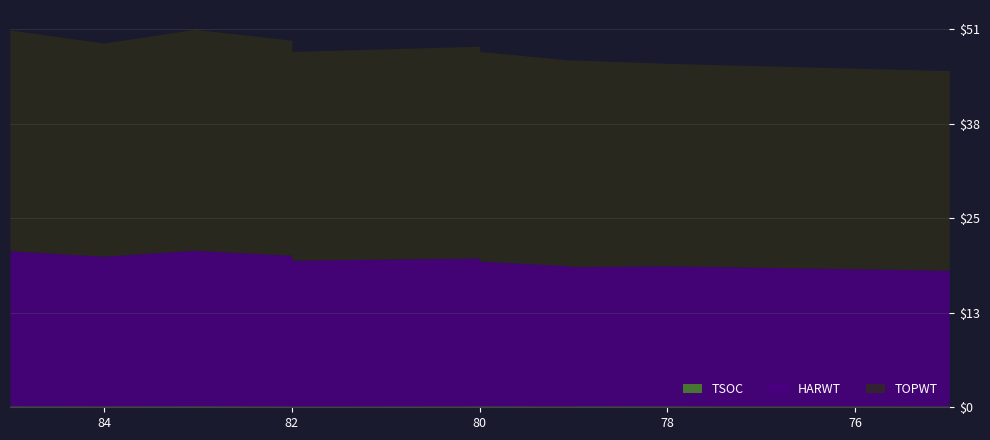

Which series has the largest total across all categories?

TOPWT